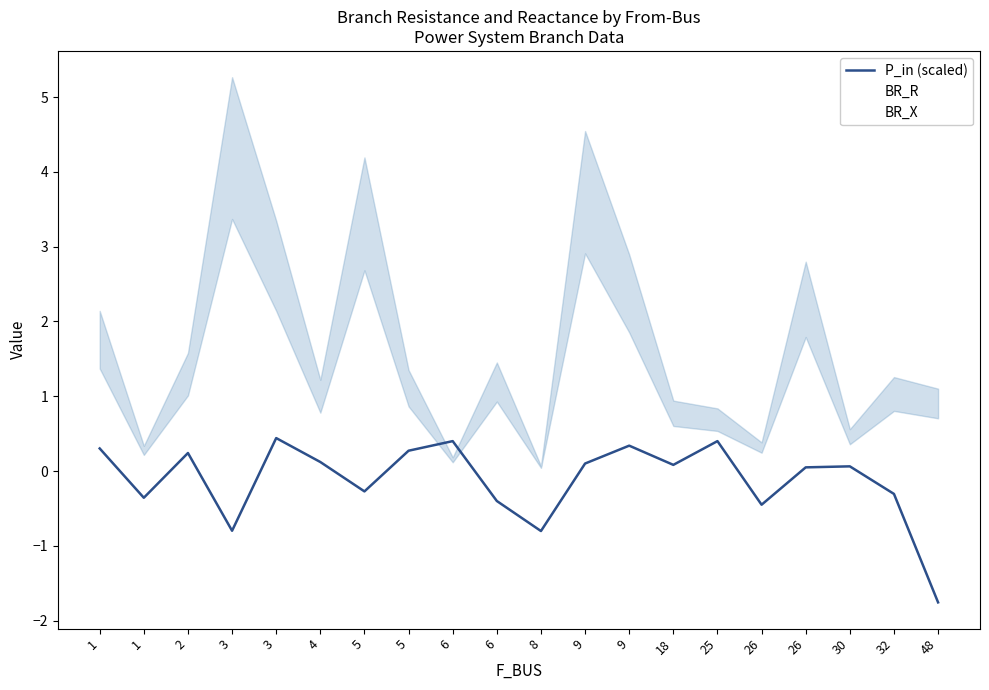

What is the total value across all series at 26?

0.2